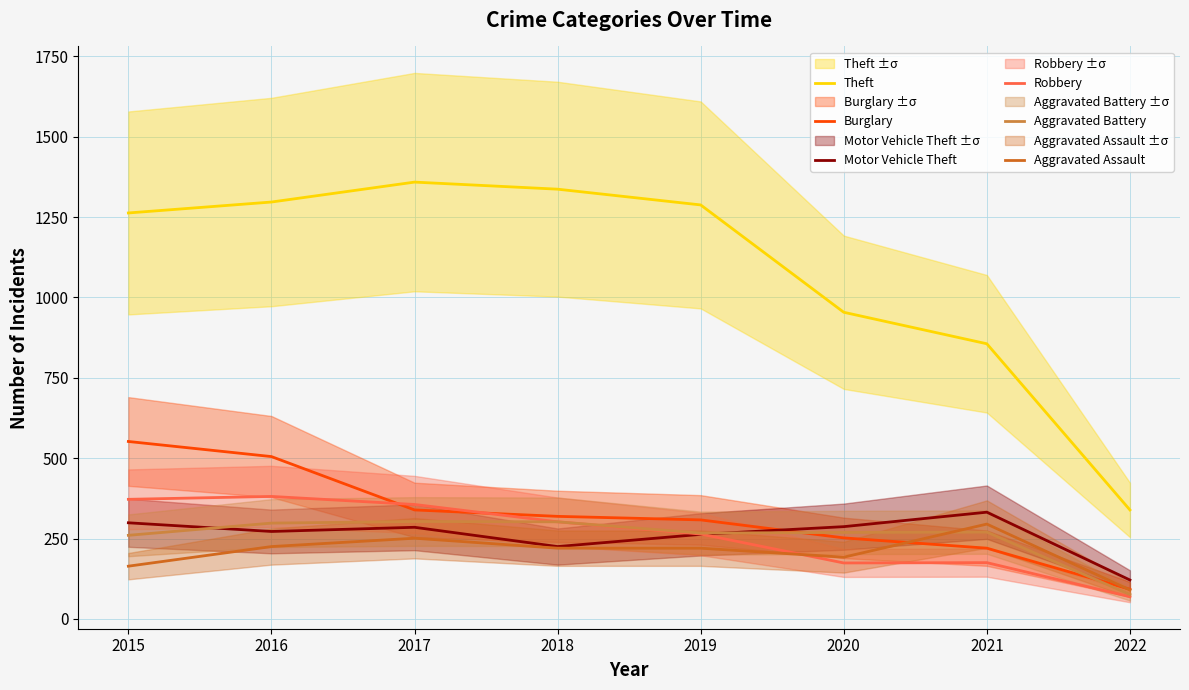

How many values in the Aggravated Battery series are below 270?

4